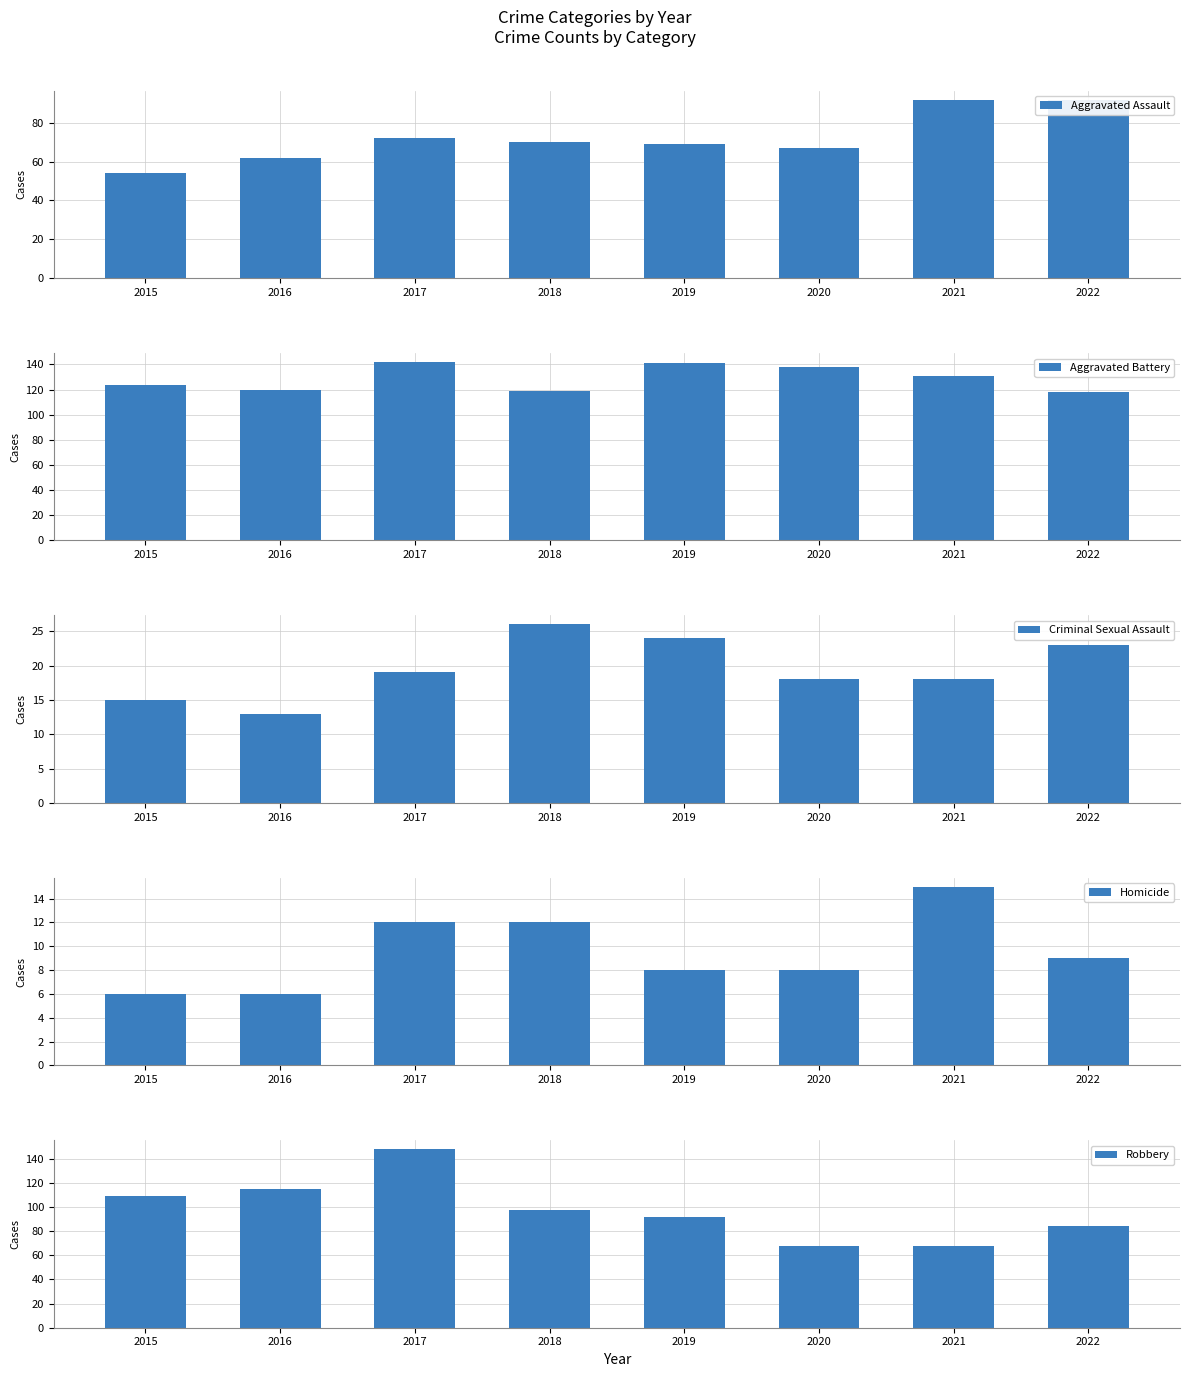

At which label does Aggravated Battery reach its peak?

2017